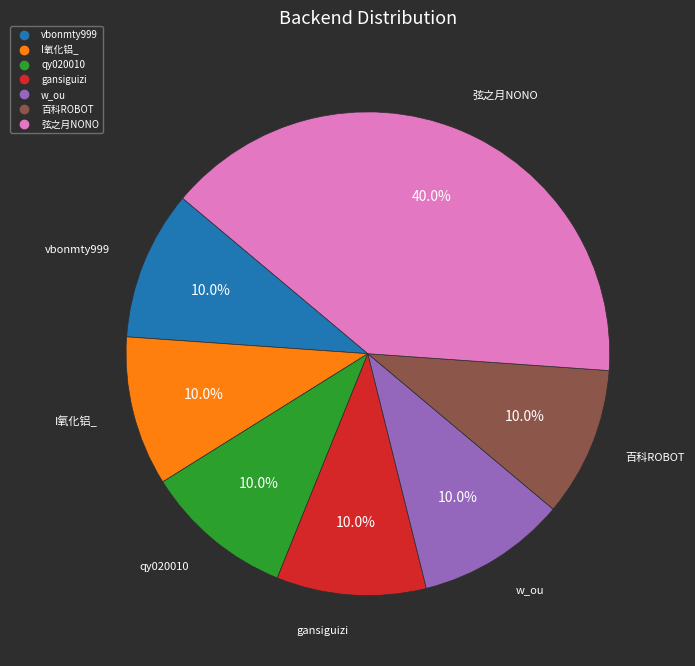

How many slices are in this pie chart?

7